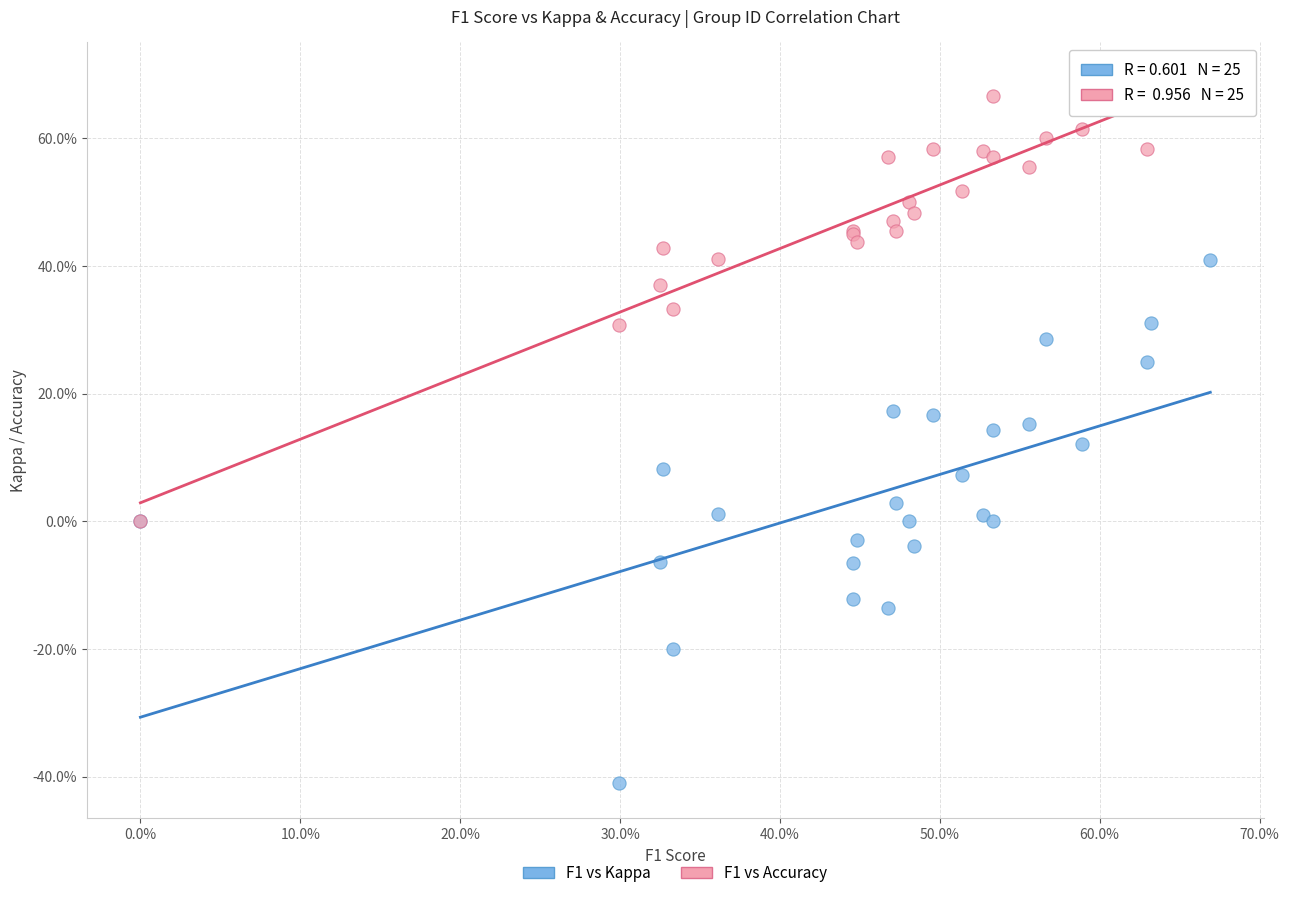

Which series has the widest spread of Y values?

F1 vs Kappa